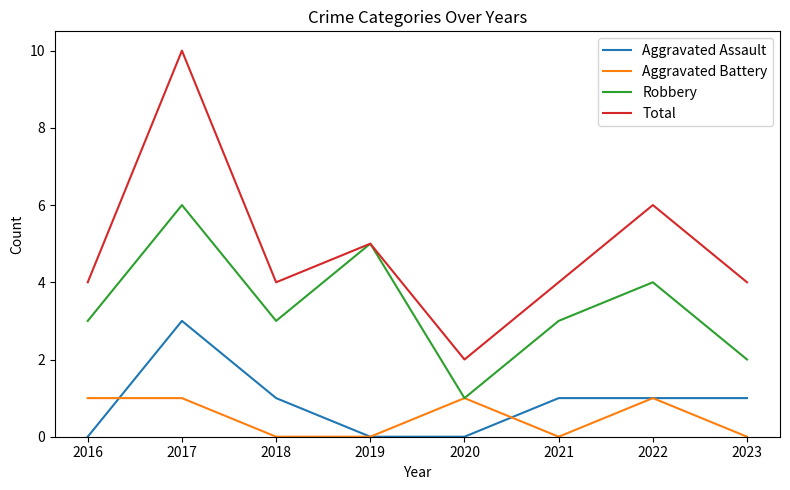

Is it true that Aggravated Battery equals 0 at 2018?

True